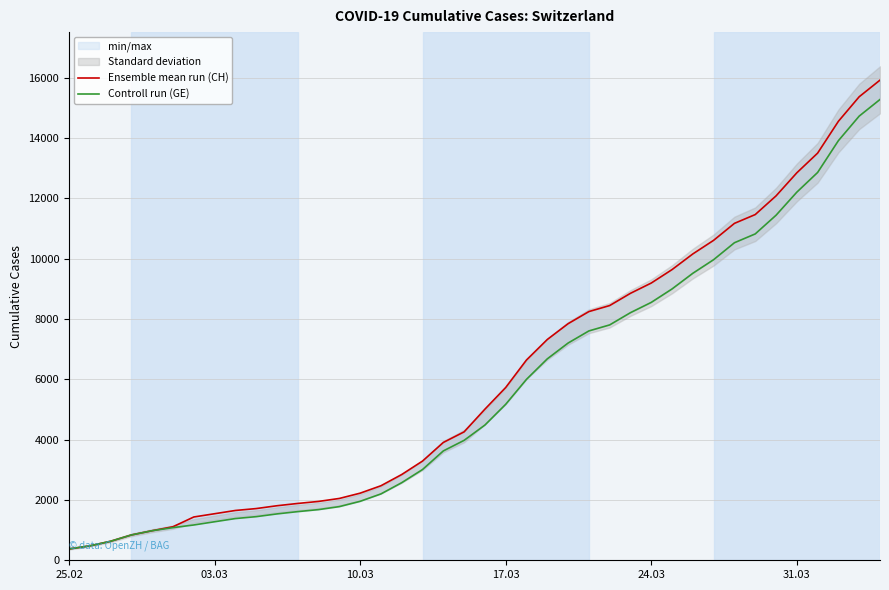

True or false: Ensemble mean run (CH) and Controll run (GE) intersect in this chart.

False